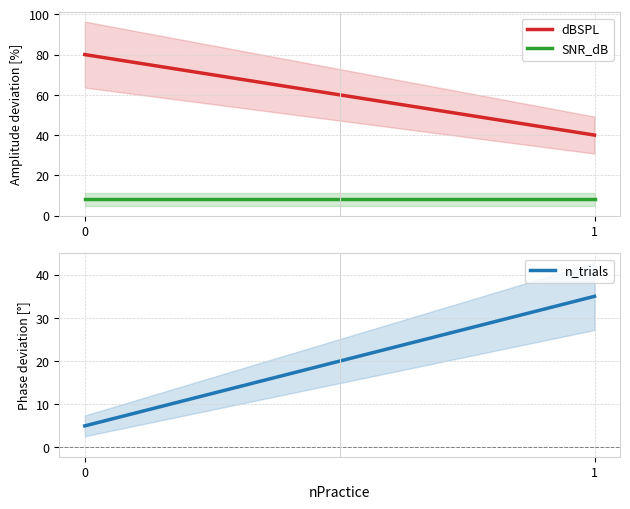

The value of SNR_dB at 1 is 8. True or false?

True